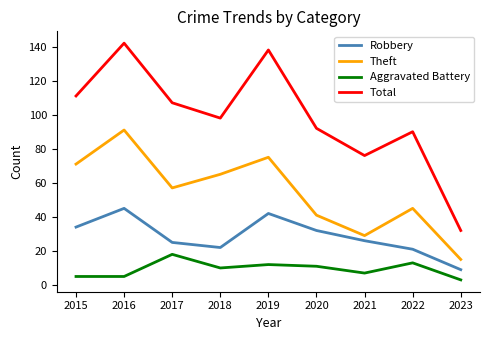

Is the value of Theft at 2020 greater than the value of Aggravated Battery at 2020?

Yes